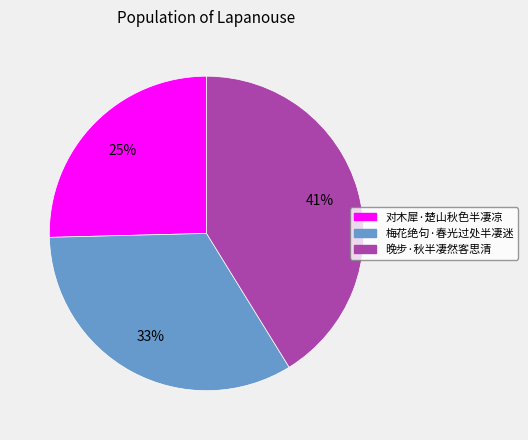

What is the smallest slice in the pie chart?

对木犀·楚山秋色半凄凉